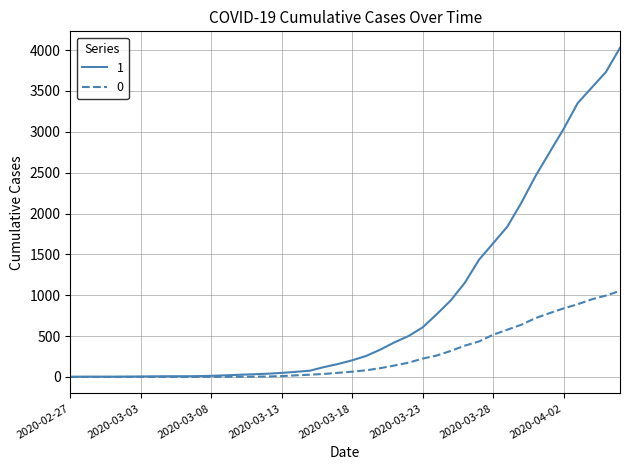

Which series has the largest range (max minus min)?

1